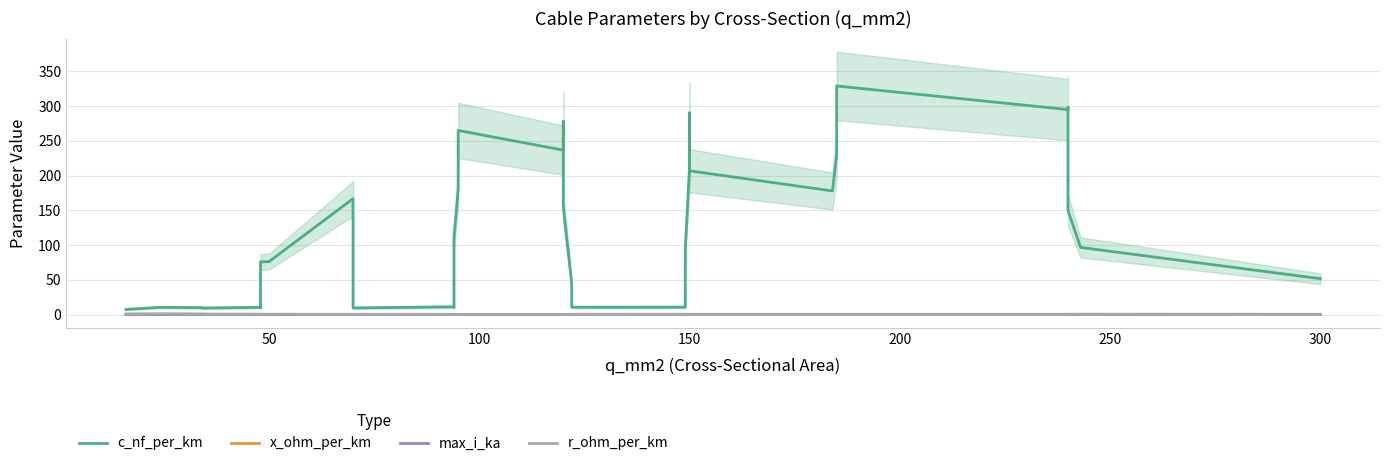

Where is the first local maximum for c_nf_per_km?

50